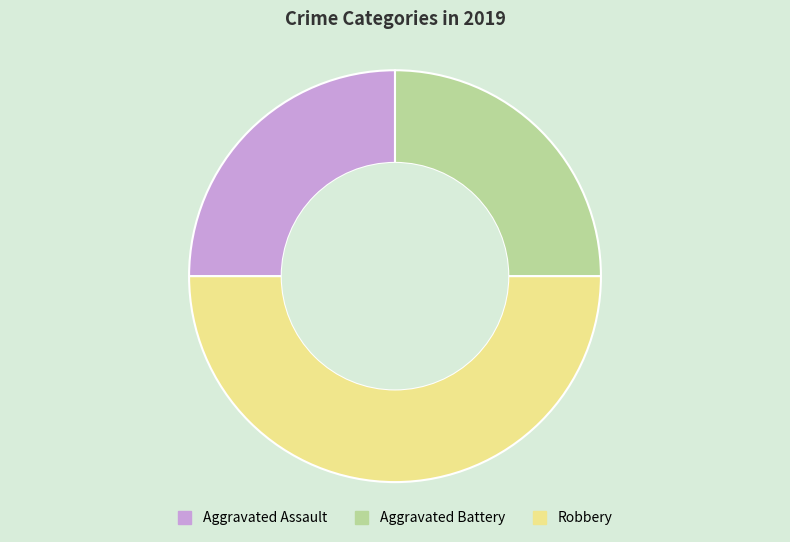

How many slices are in this pie chart?

3